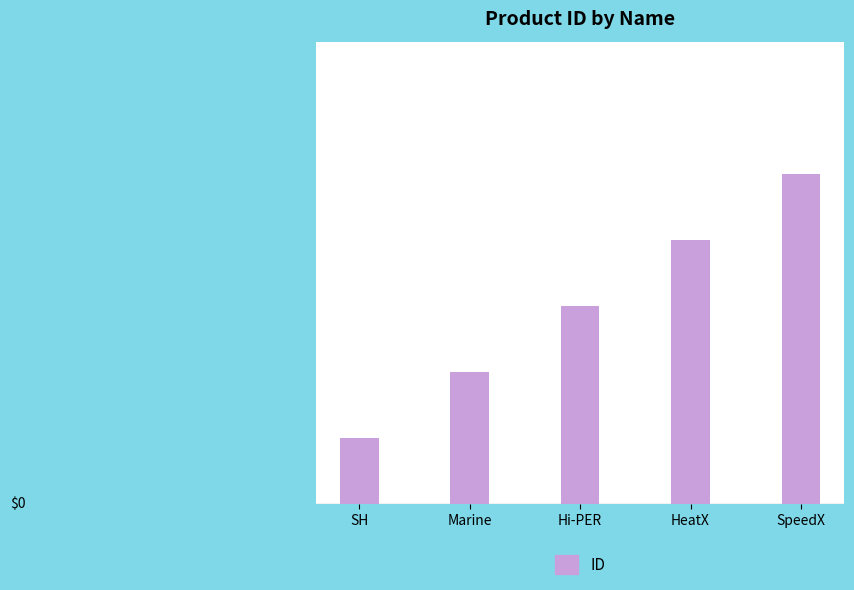

How many bars are there in total?

5